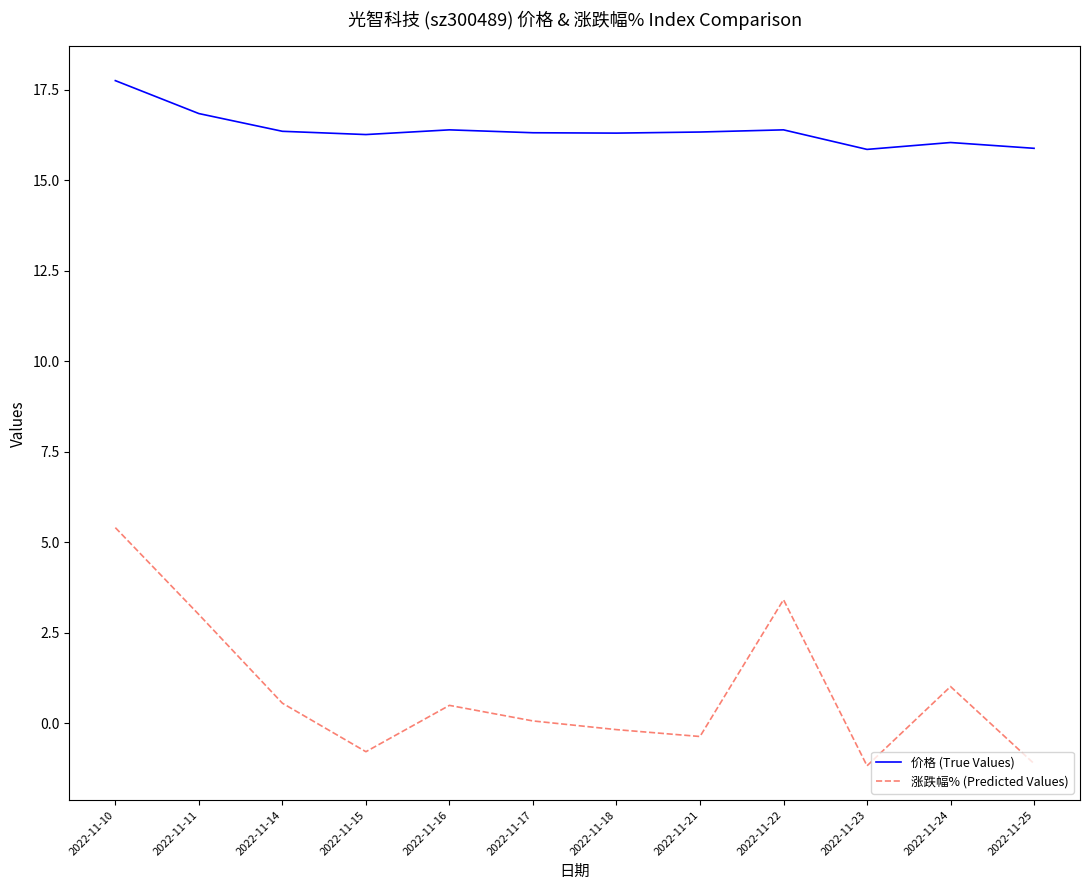

True or false: 涨跌幅% (Predicted Values) and 价格 (True Values) intersect in this chart.

False